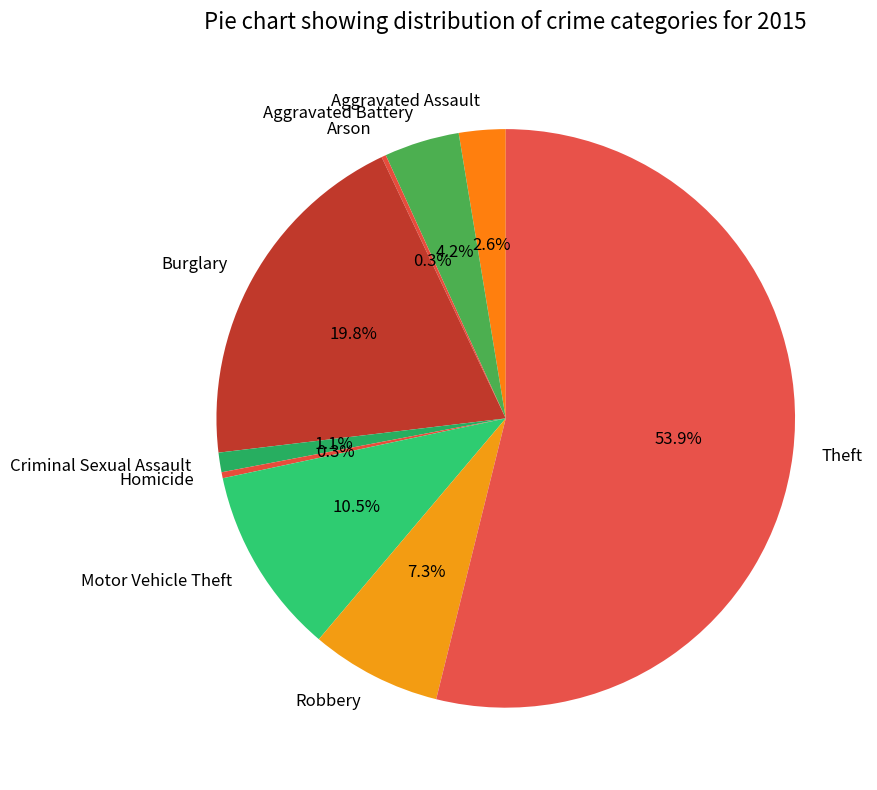

What is the largest slice in the pie chart?

Theft